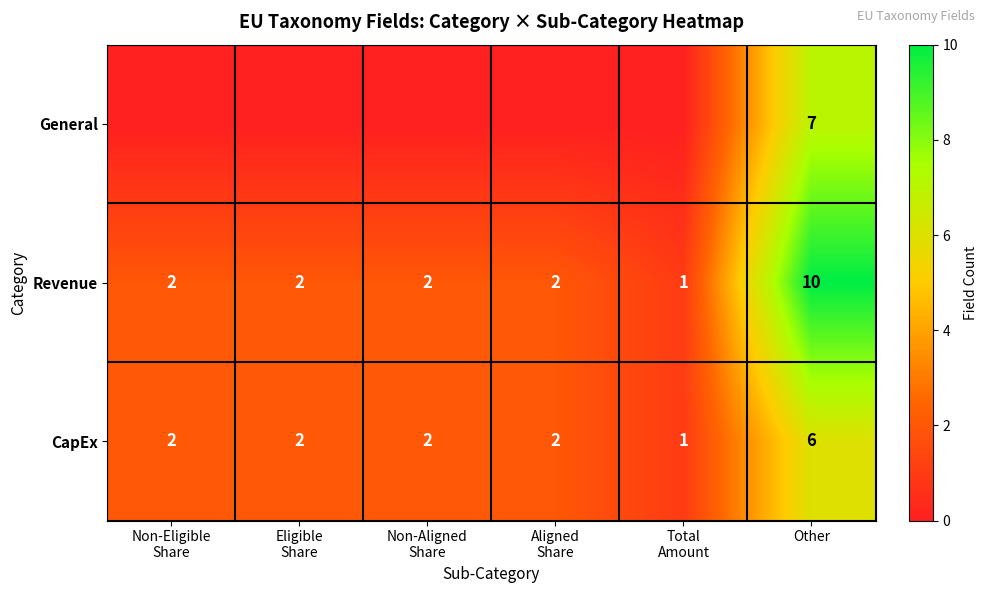

Which has a higher value, Aligned
Share or Total
Amount?

Aligned
Share